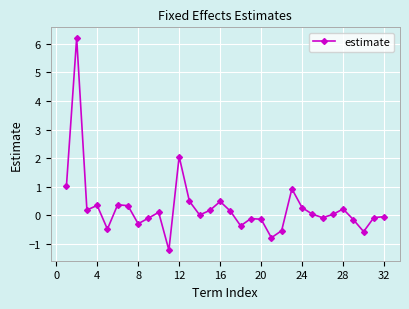

What is the value of the 1st point from the left?

1.0